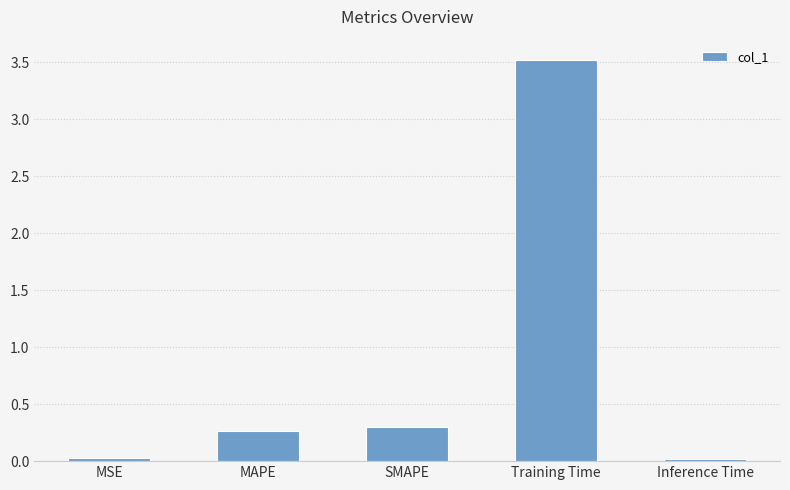

Does the chart contain stacked bars?

No